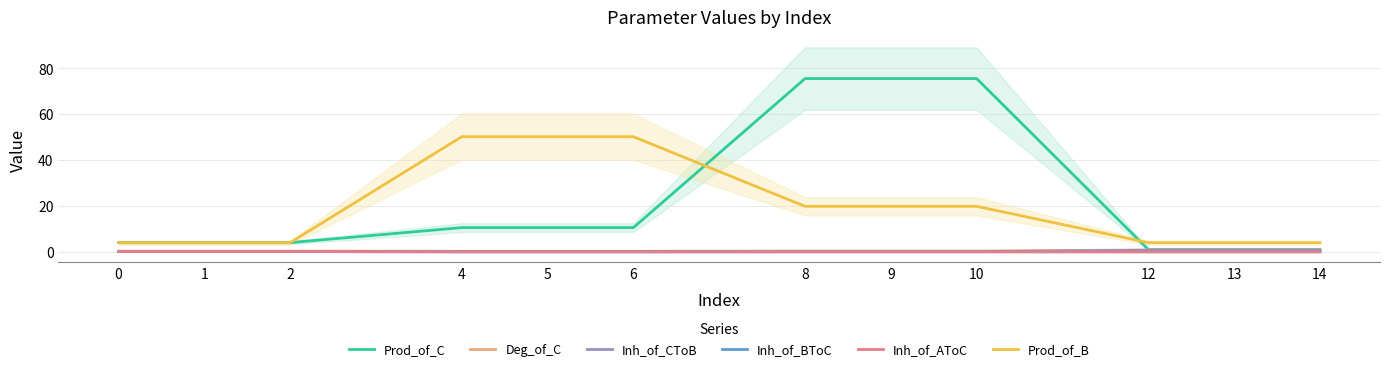

What is the sum of all Prod_of_C values?

273.2